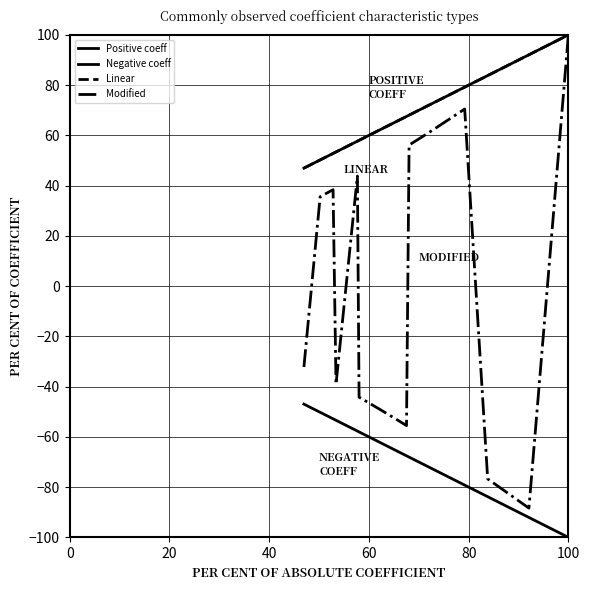

Is this an area chart (filled region under the line)?

No